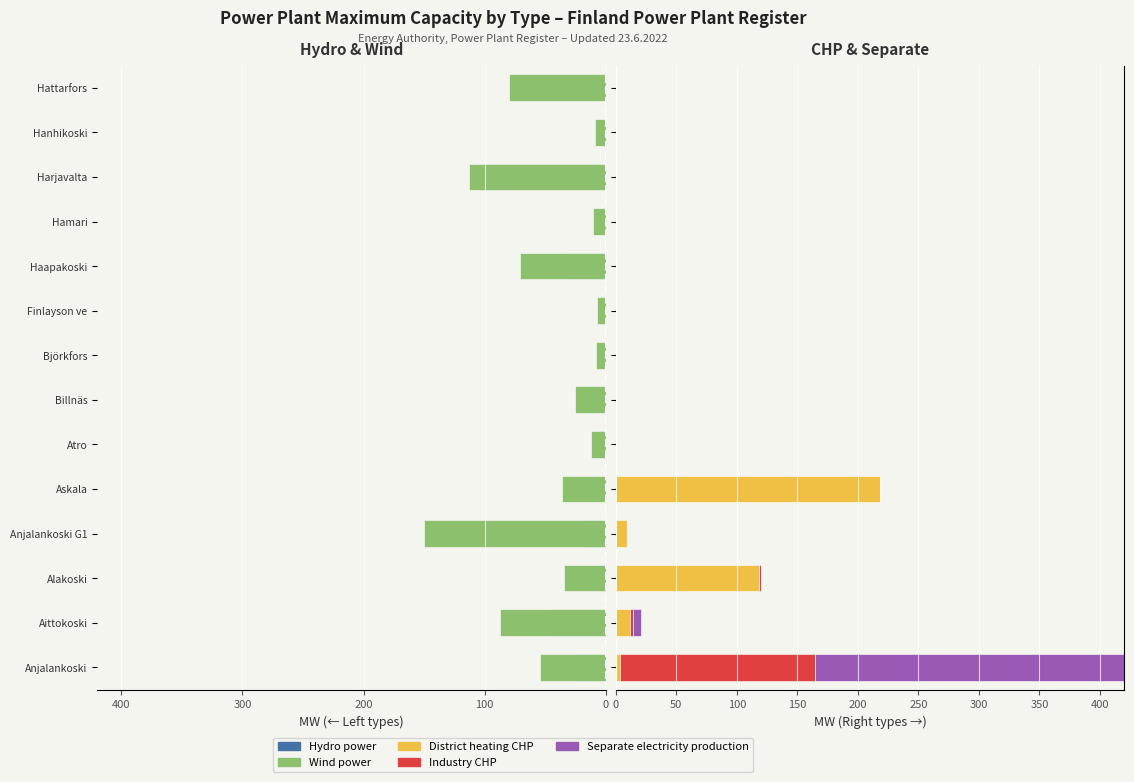

How many values in the Hydro power series exceed -4?

6